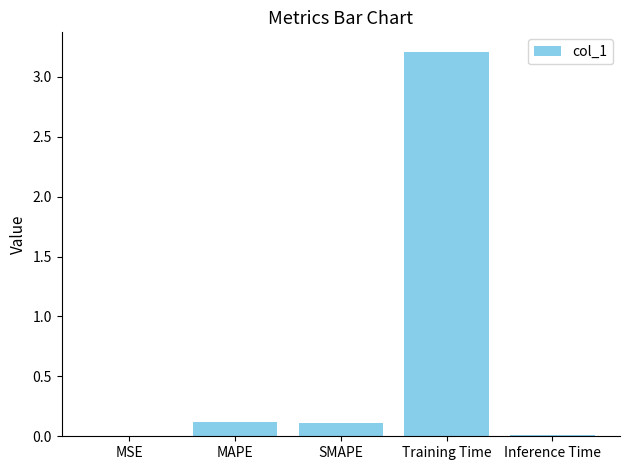

Is it true that the value at Training Time is 4.2?

False